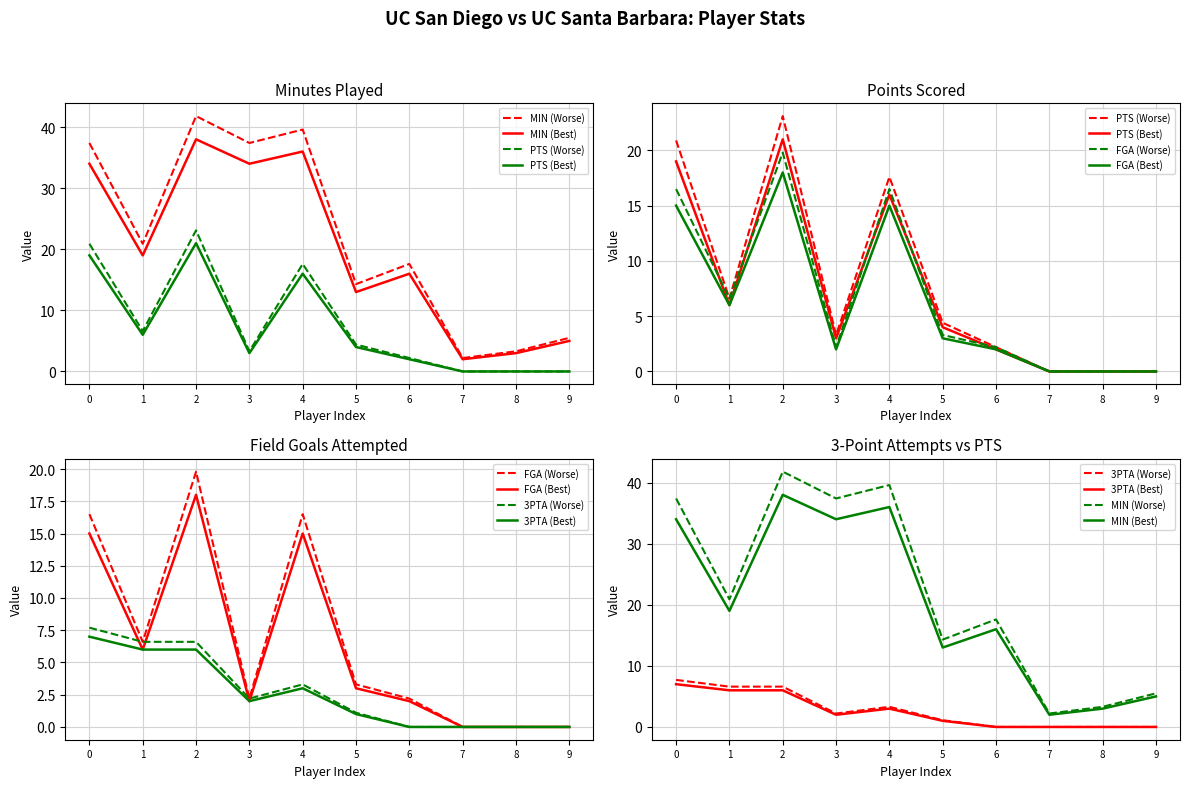

Which series has the widest spread of values?

MIN